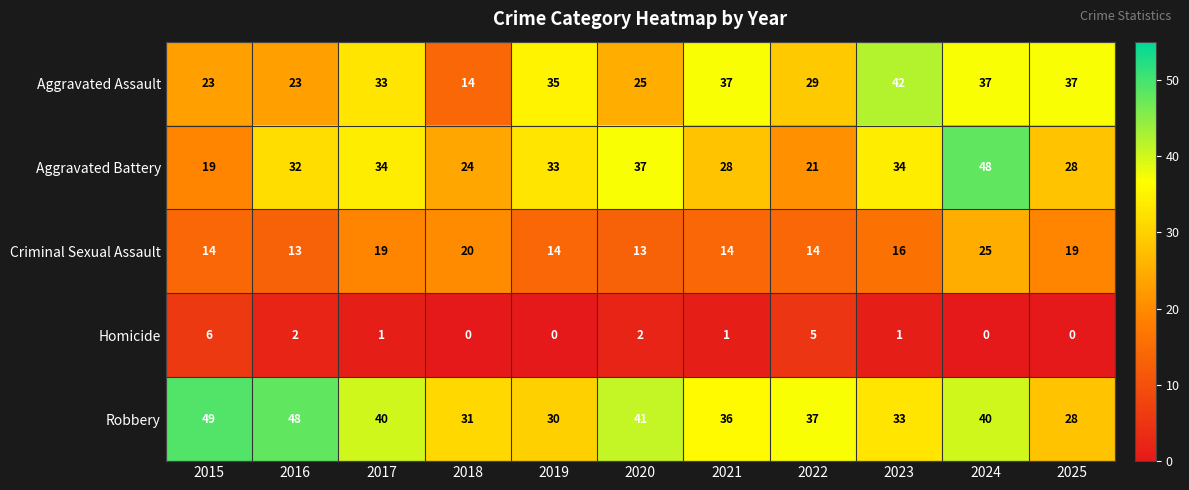

True or false: Criminal Sexual Assault has a value of 4 at 2021.

False